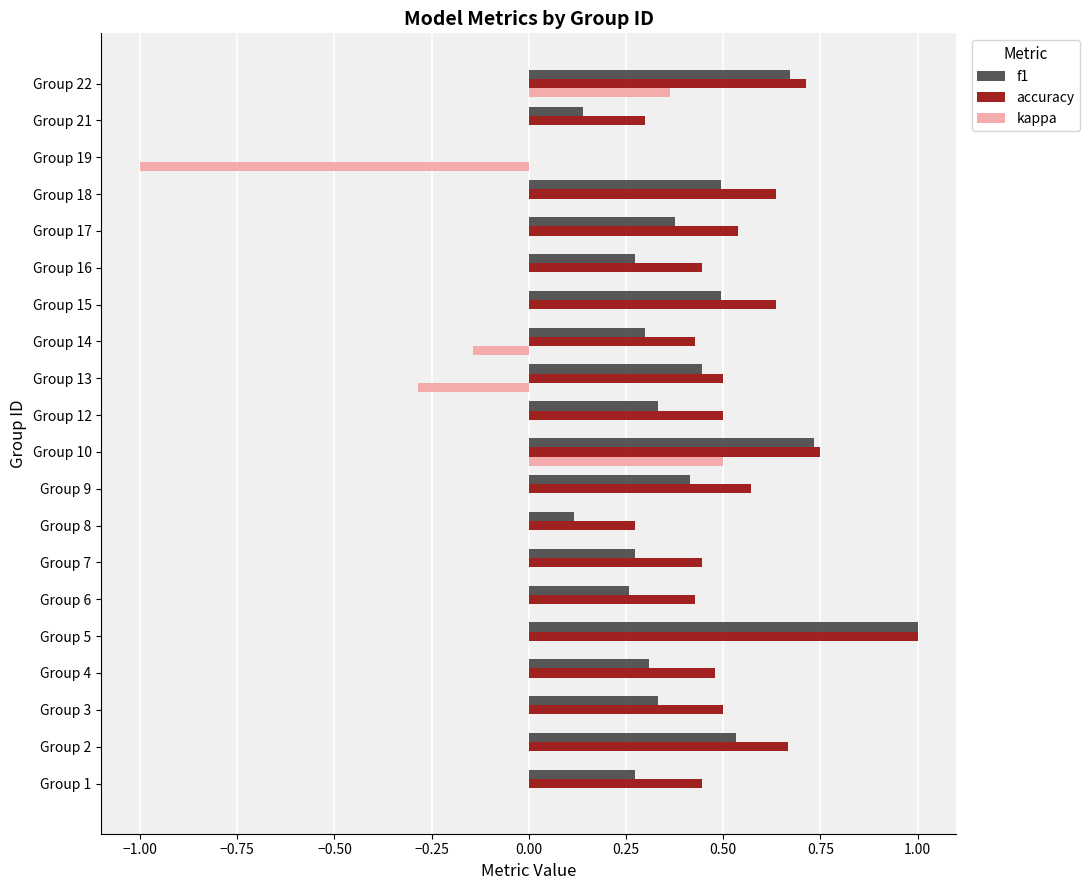

What is the total value across all series at Group 22?

1.7